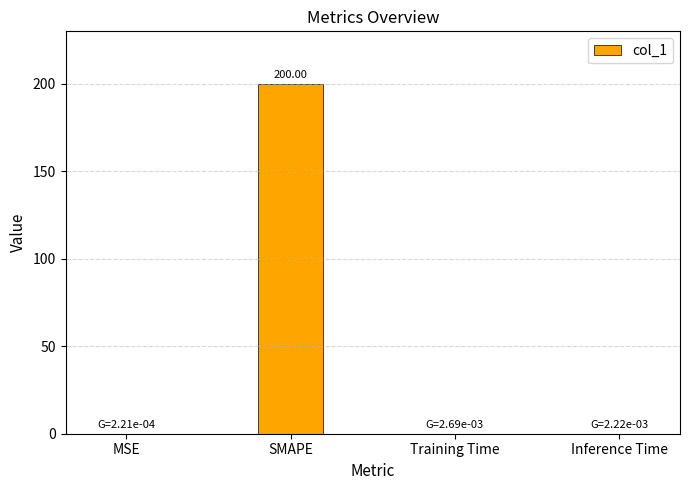

What is the sum of all values?

200.0